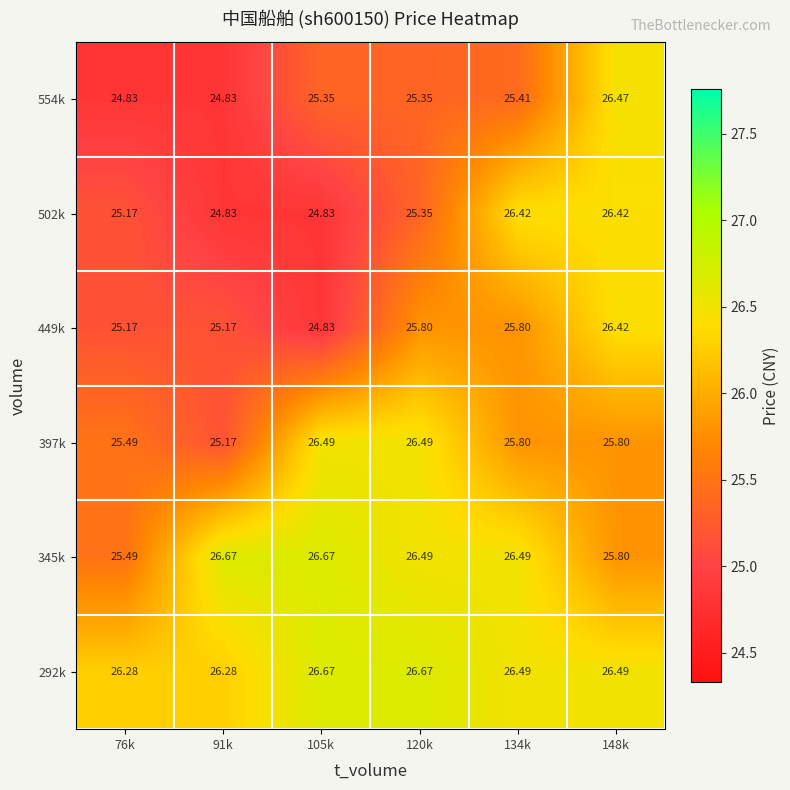

Is the value of 345k at 148k greater than the value of 397k at 105k?

No